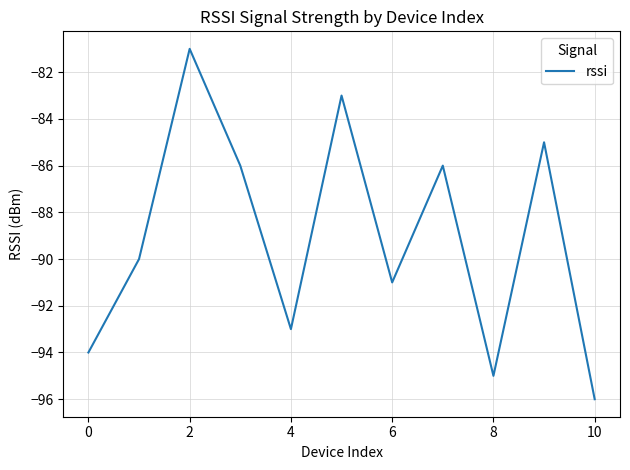

What is the difference between the maximum and minimum values?

15